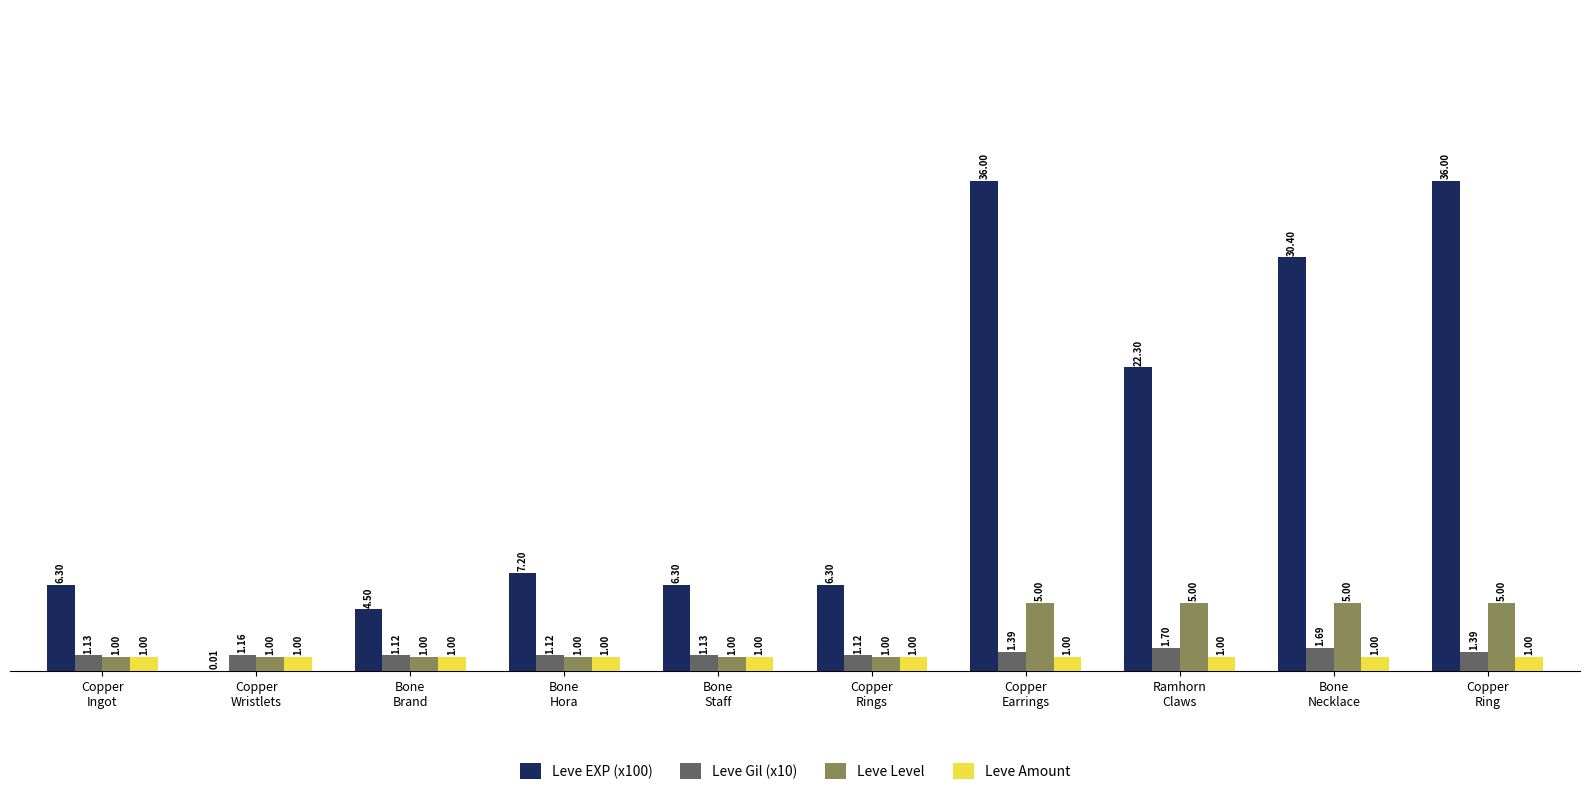

True or false: Leve EXP (x100) has a value of 6.3 at Bone
Staff.

True